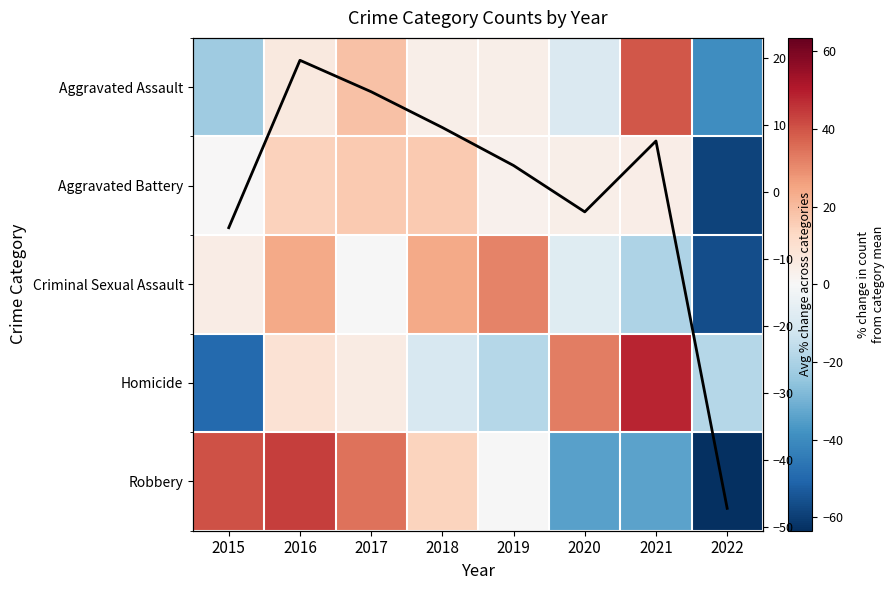

How many values in the Criminal Sexual Assault series are below 4?

4